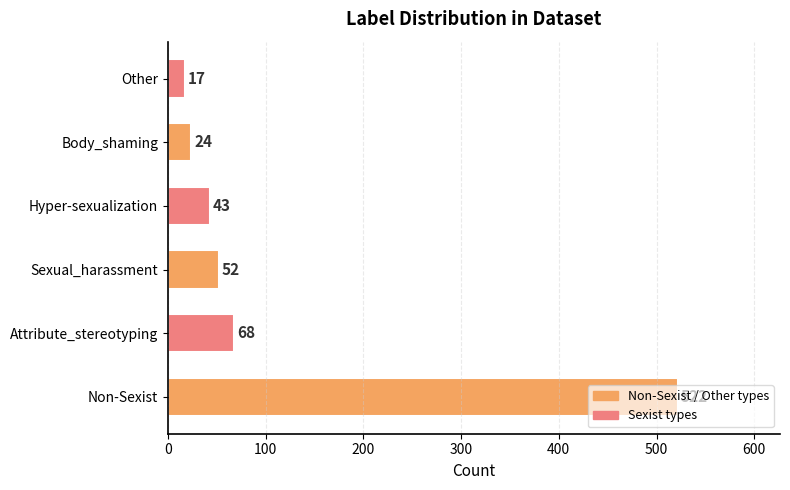

Where is the data nearest to the value 269?

Attribute_stereotyping